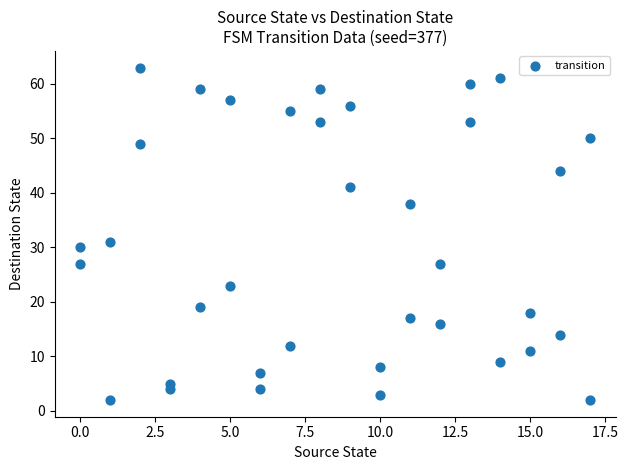

What Y value in the scatter plot is closest to 32?

31